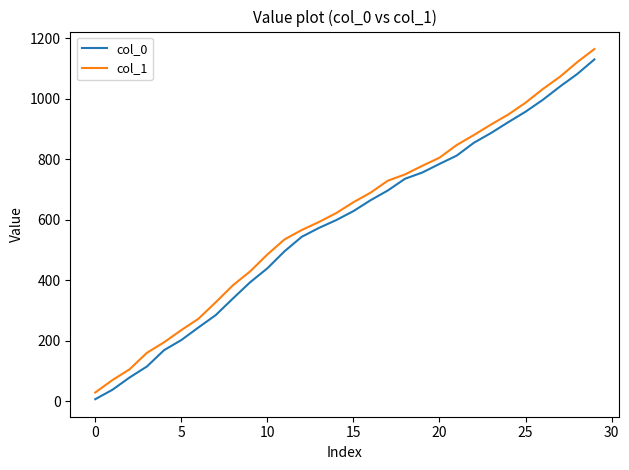

What are all the series names shown in the legend?

col_0, col_1